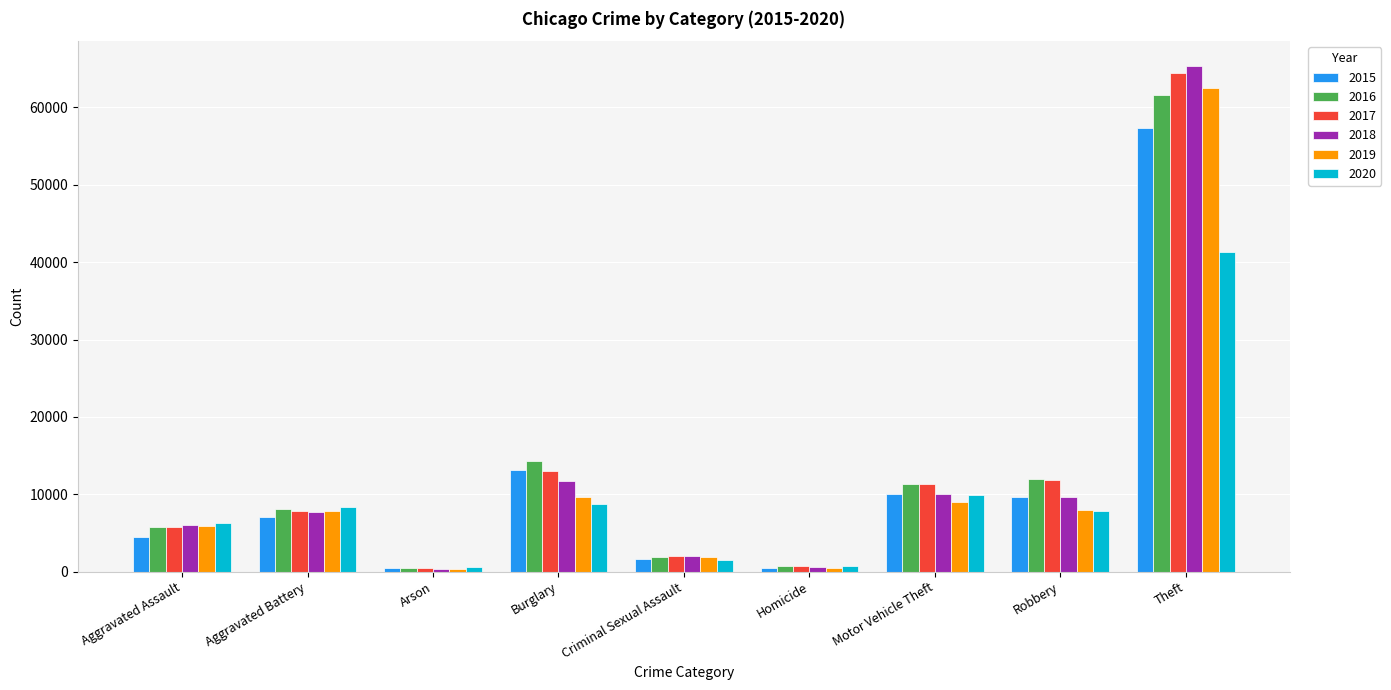

Where is 2018 nearest to the value 32830?

Burglary